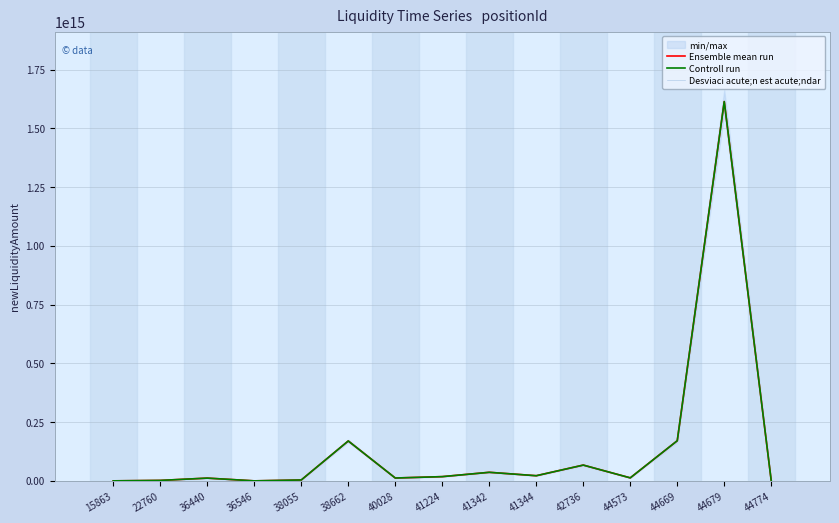

How many lines are shown in the chart?

3